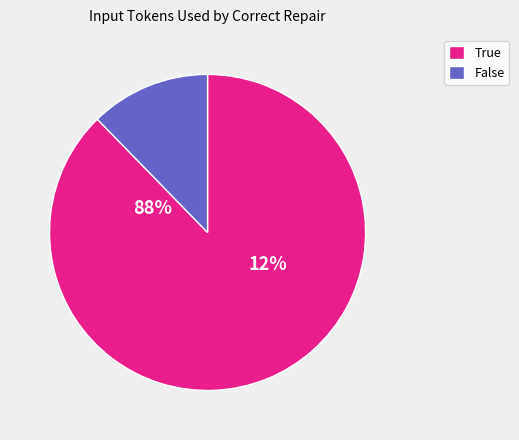

Do 6 and 27 together represent more than half of the pie?

No